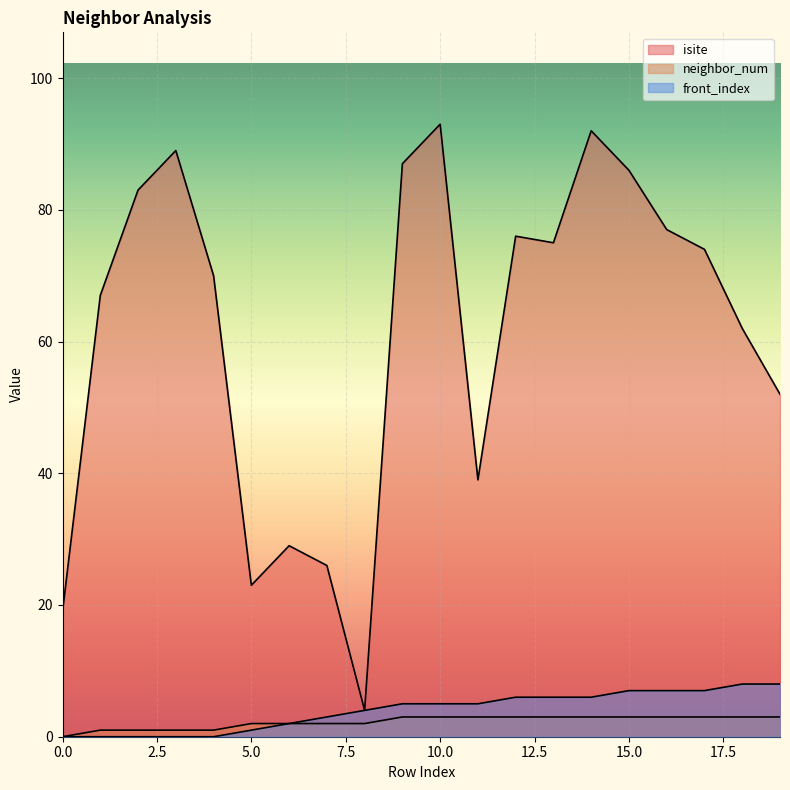

What is the value of the isite point at the 5th from the left?

70